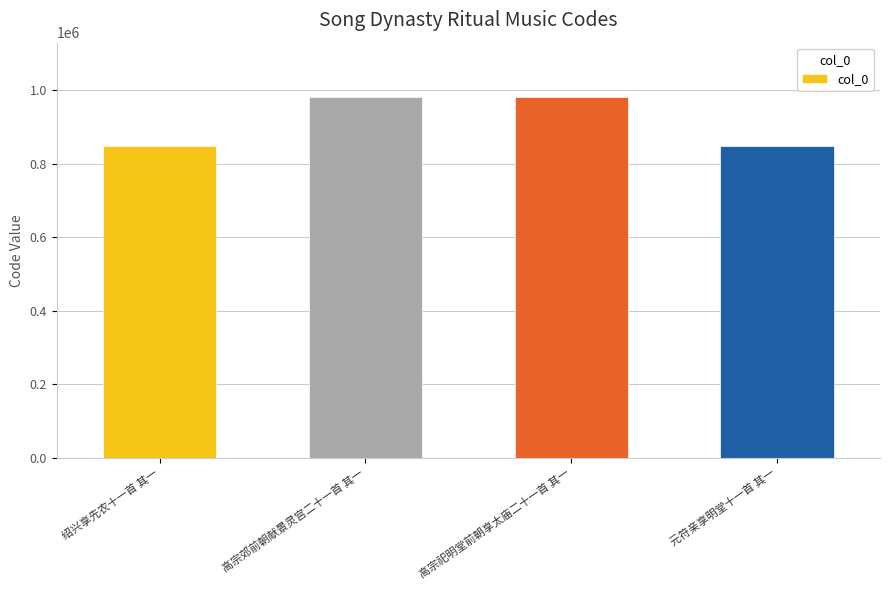

Is it true that the value at 绍兴享先农十一首 其一 is 847631?

True